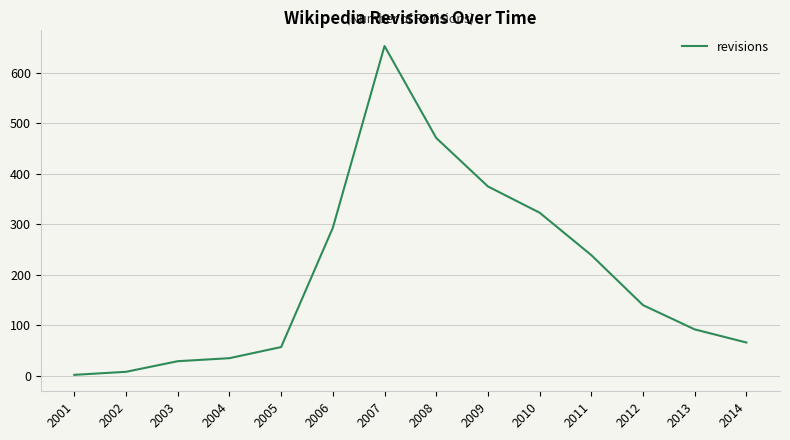

What is the smallest value displayed?

2